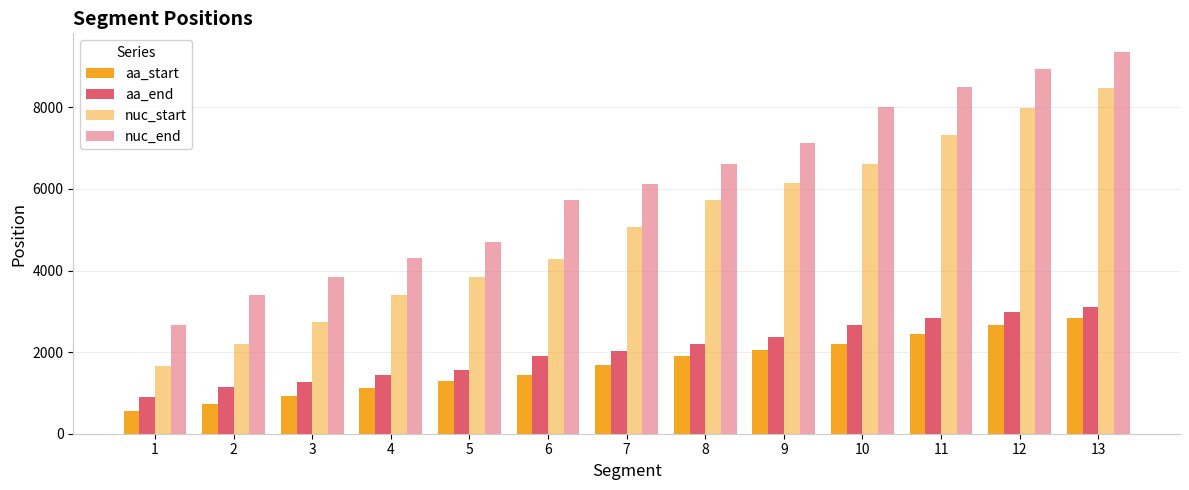

What is the difference between the highest and lowest values at 7?

4423